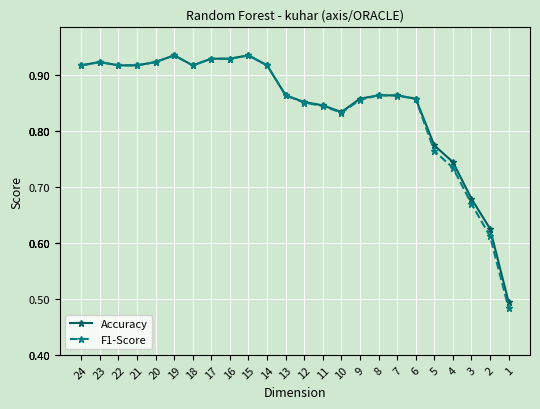

Between 19 and 12, which series saw the biggest shift?

F1-Score